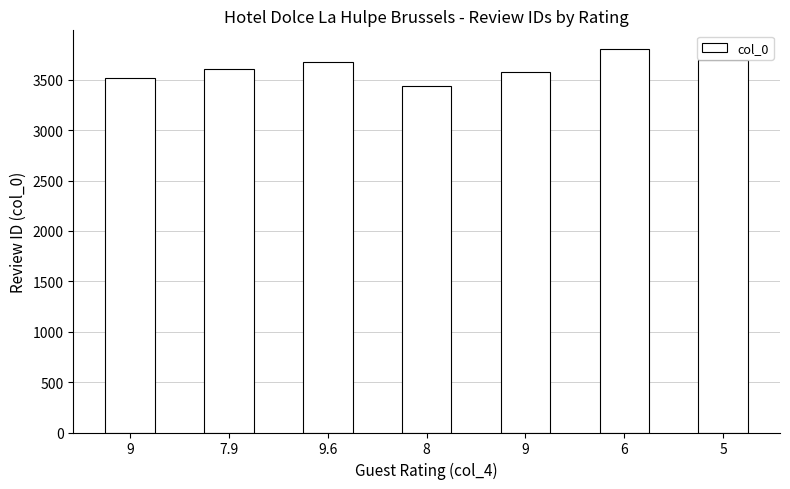

At which category does the chart reach its peak across all series?

6